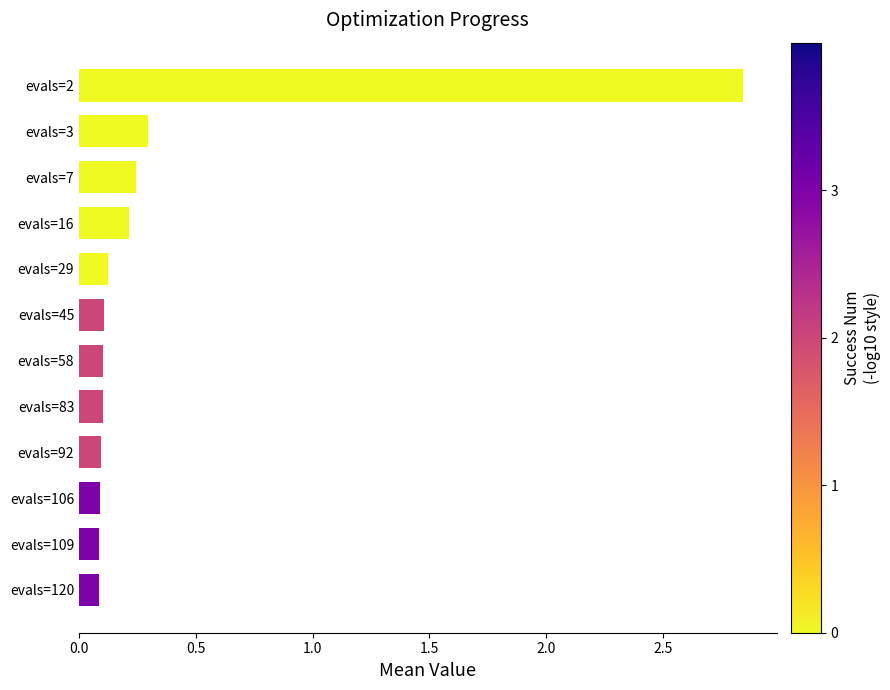

What is the sum of all values?

4.4